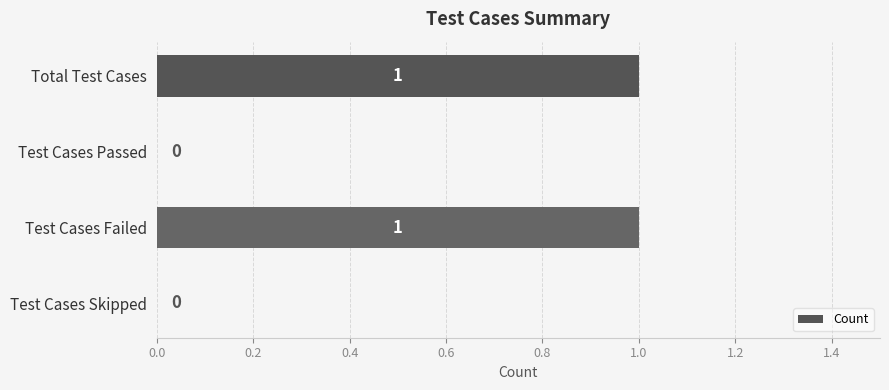

How many series are shown in this chart?

1